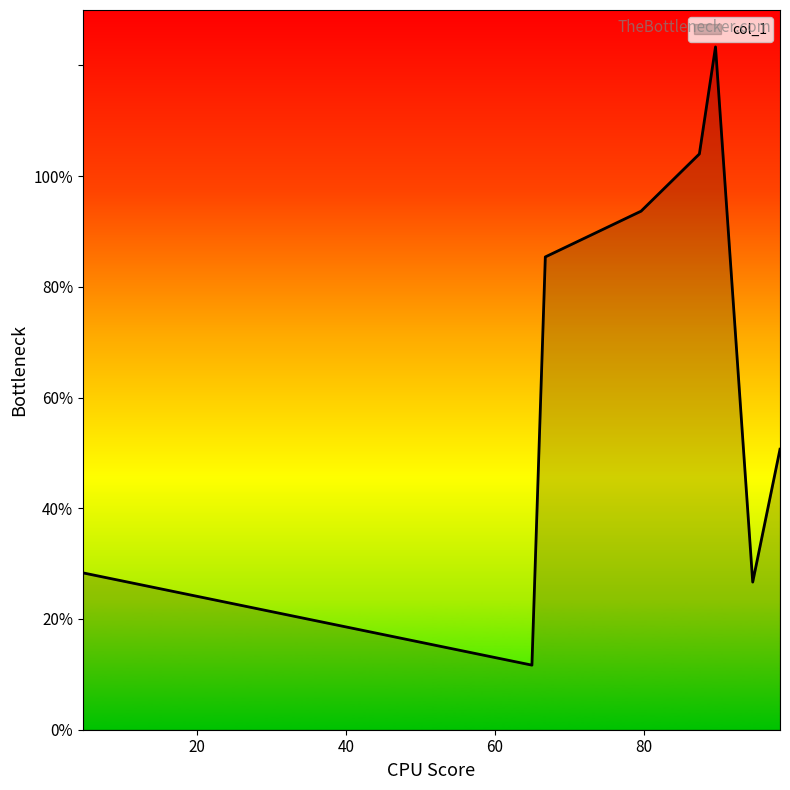

What is the difference between the maximum and minimum values?

111.7